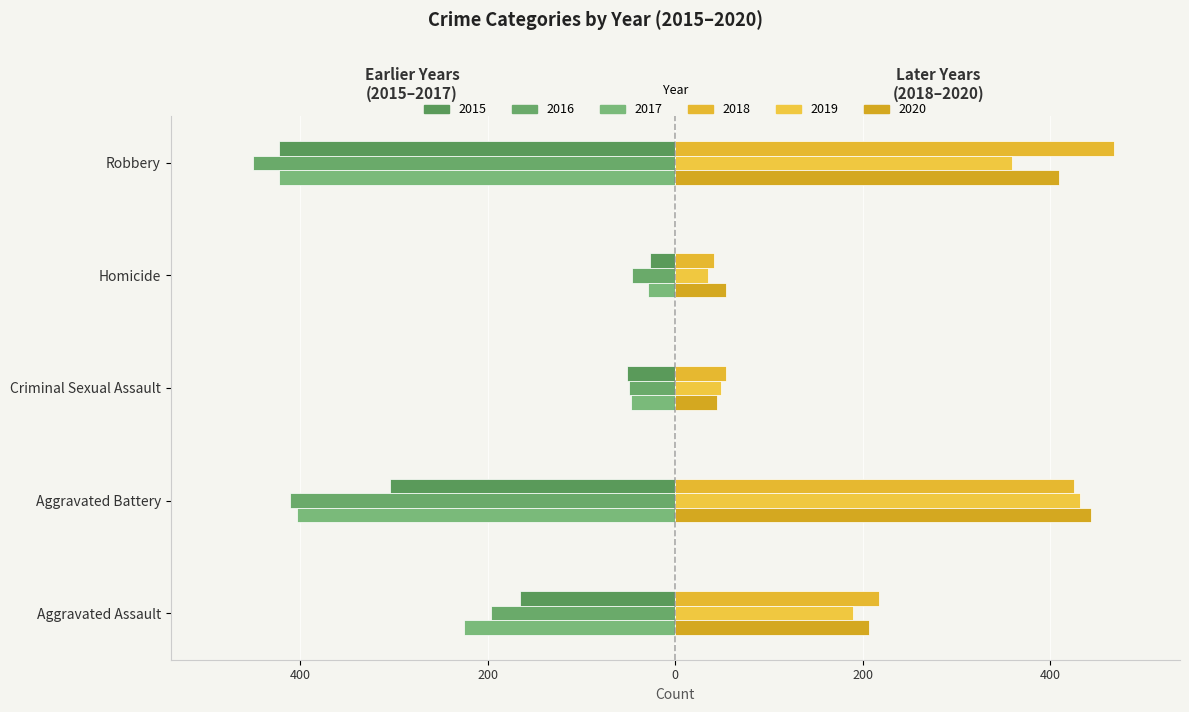

Reading left to right, what are all the values shown in this chart?

2015: -166	-304	-51	-27	-423
2016: -196	-411	-49	-46	-450
2017: -225	-403	-47	-29	-423
2018: 217	425	54	41	468
2019: 189	432	49	35	359
2020: 207	443	44	54	409